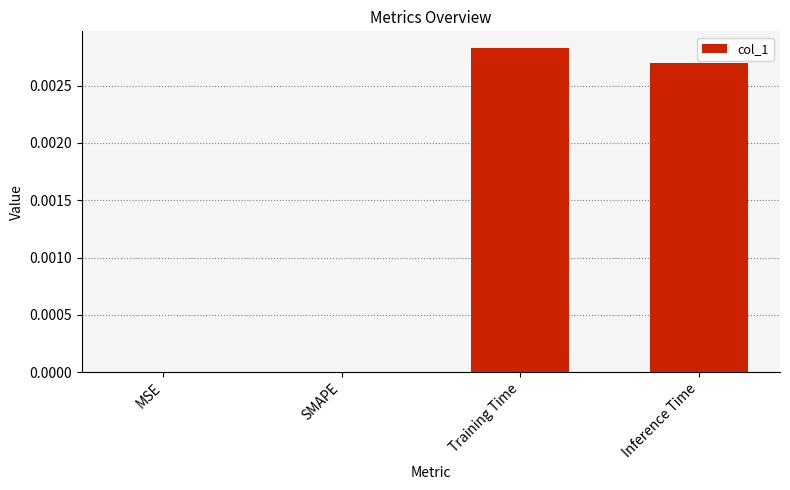

Is it true that the value at MSE is 0.0?

True